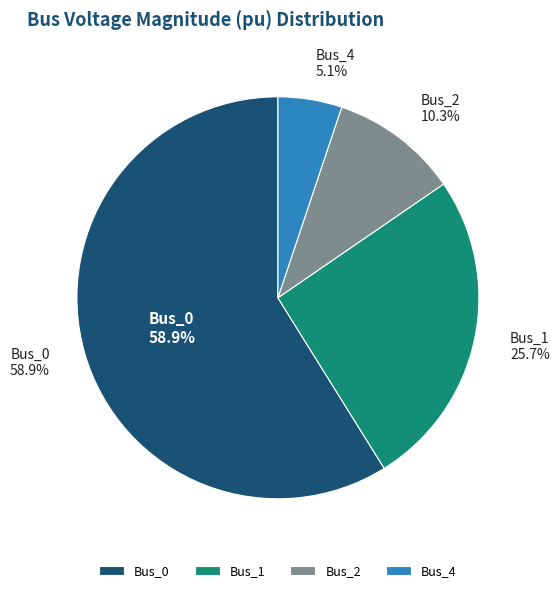

Does Bus_1 represent more than half of the total?

No